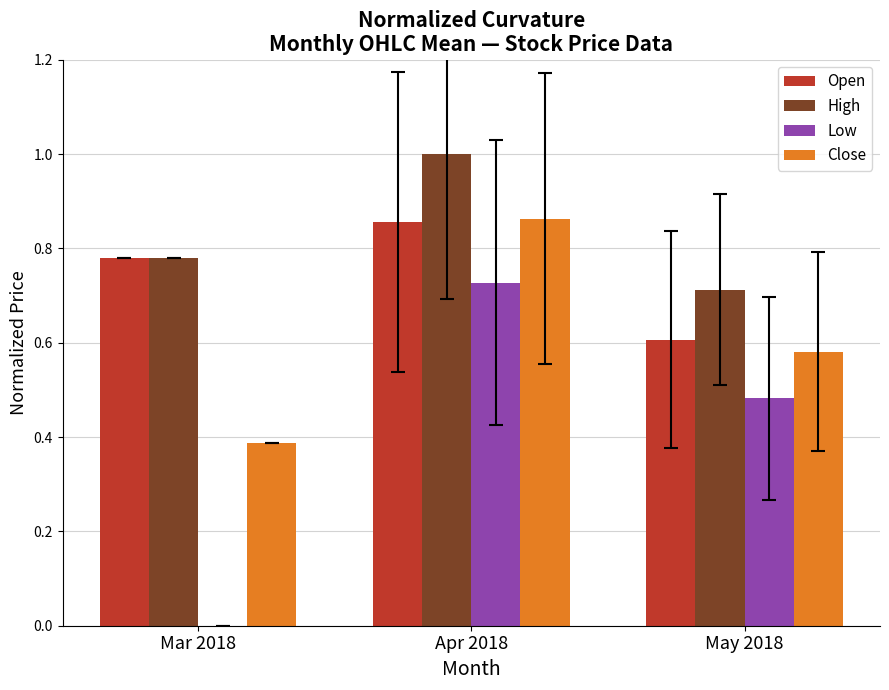

Is the value of Open at May 2018 greater than the value of High at Mar 2018?

No